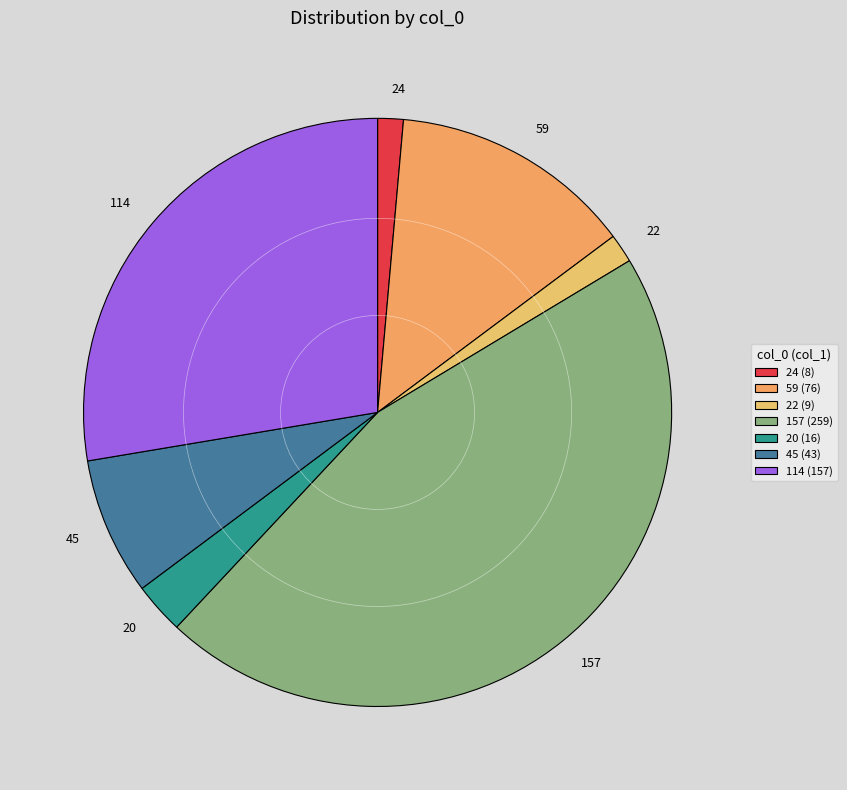

Is there any slice that represents more than half of the pie?

No